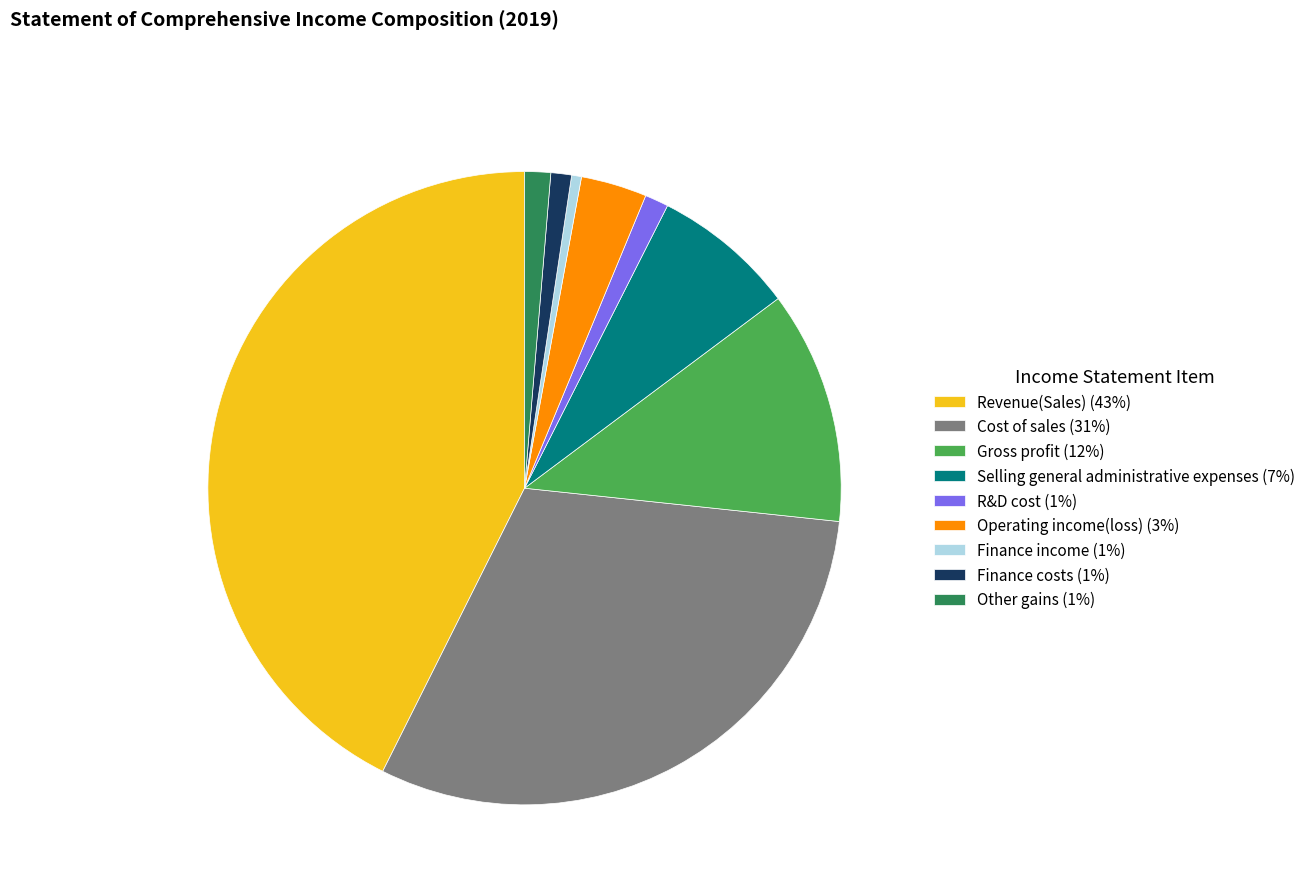

Combined, do Revenue(Sales) (43%) and Other gains (1%) account for over 50%?

No